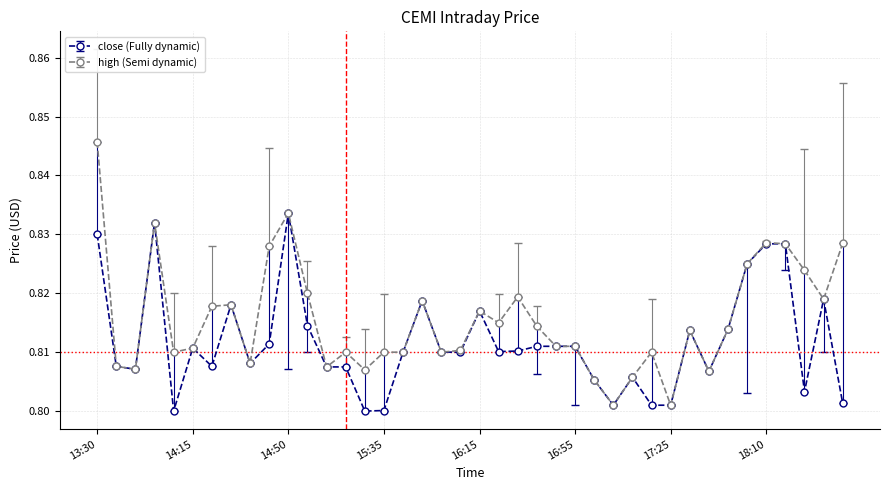

How many lines are shown in the chart?

2